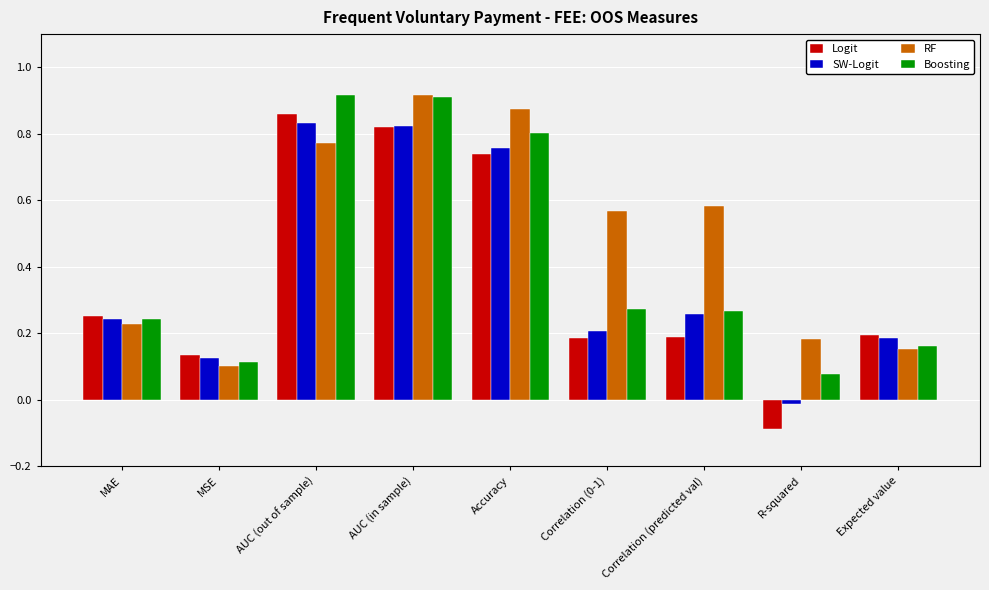

Where does the Logit series first go above 0?

MAE